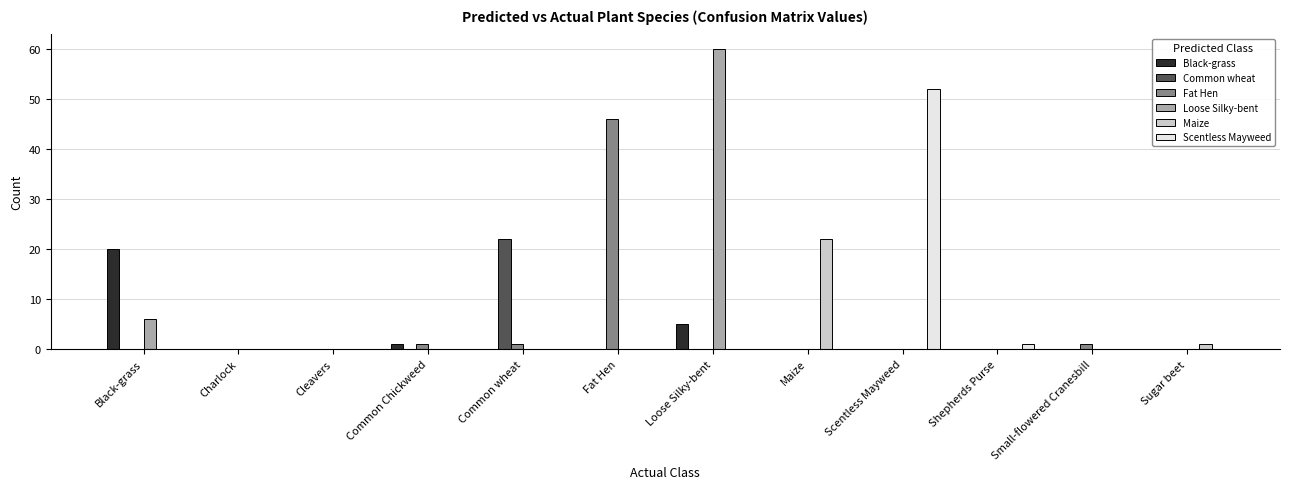

Between Black-grass and Common Chickweed, which series saw the biggest shift?

Black-grass